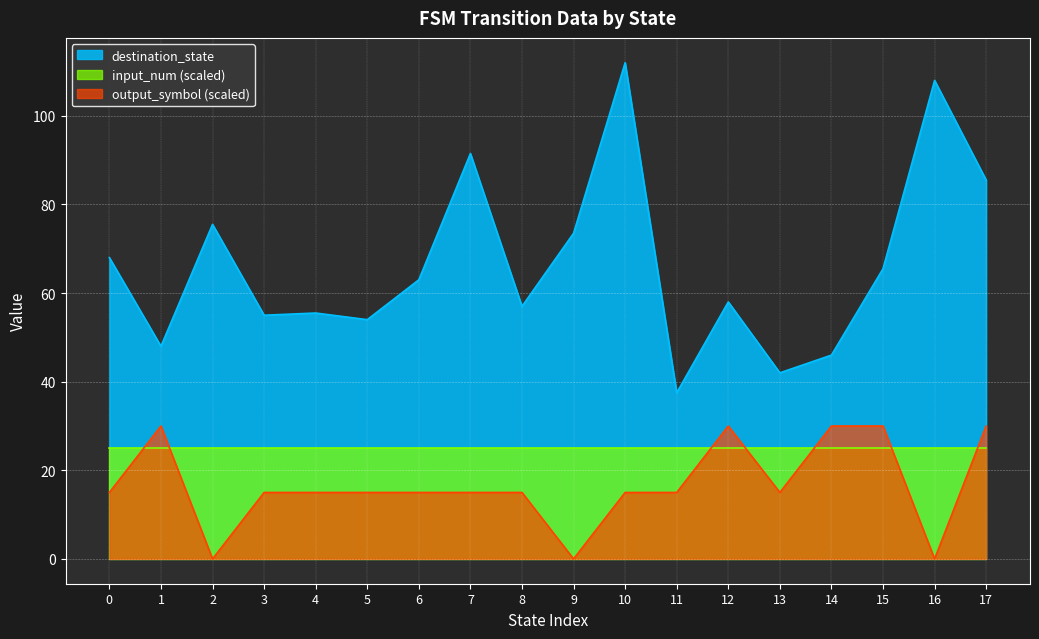

Which category has the highest value in the input_num series?

1